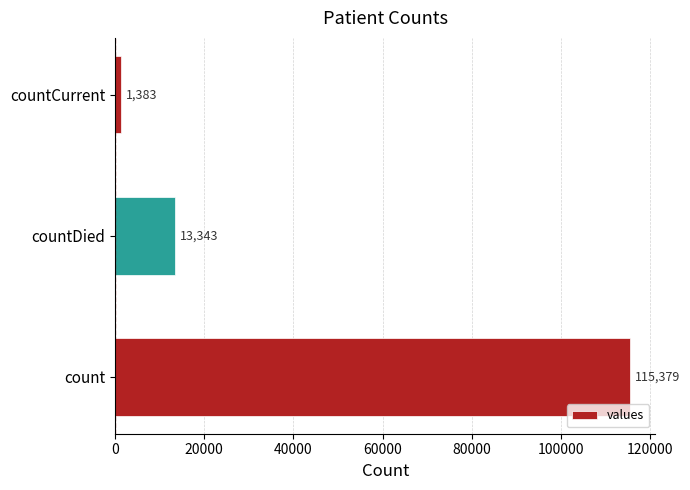

What is the sum of all values?

130105